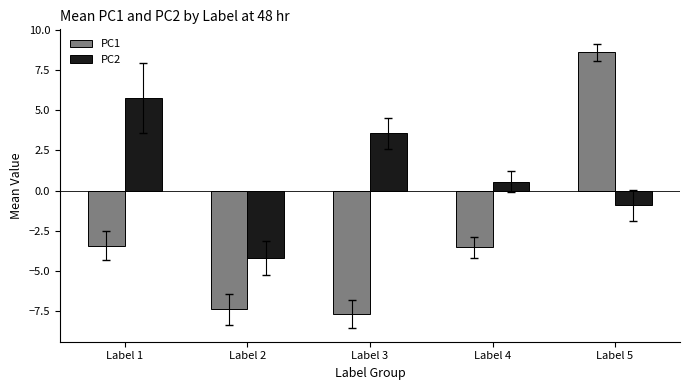

At which label does PC1 first exceed -3?

Label 5